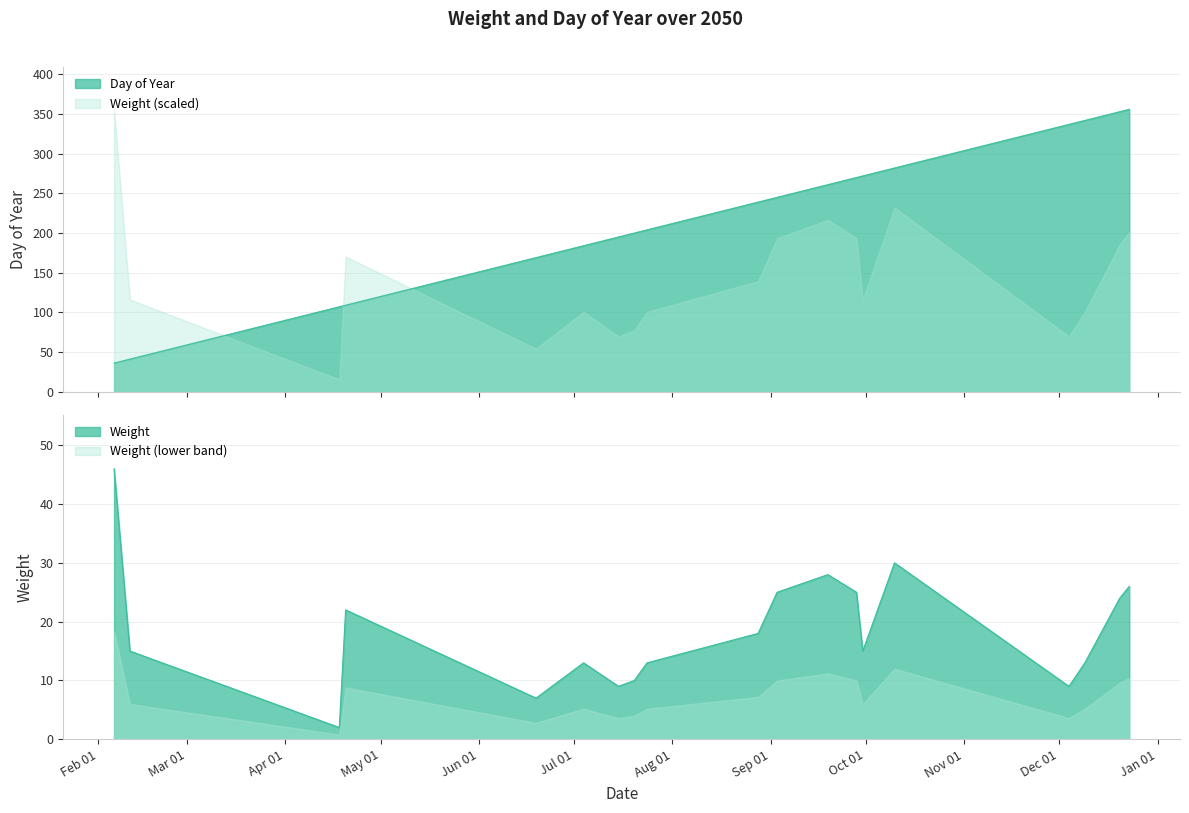

What is the sum of the Day of Year values at 2050-02-11 and 2050-07-20?

241